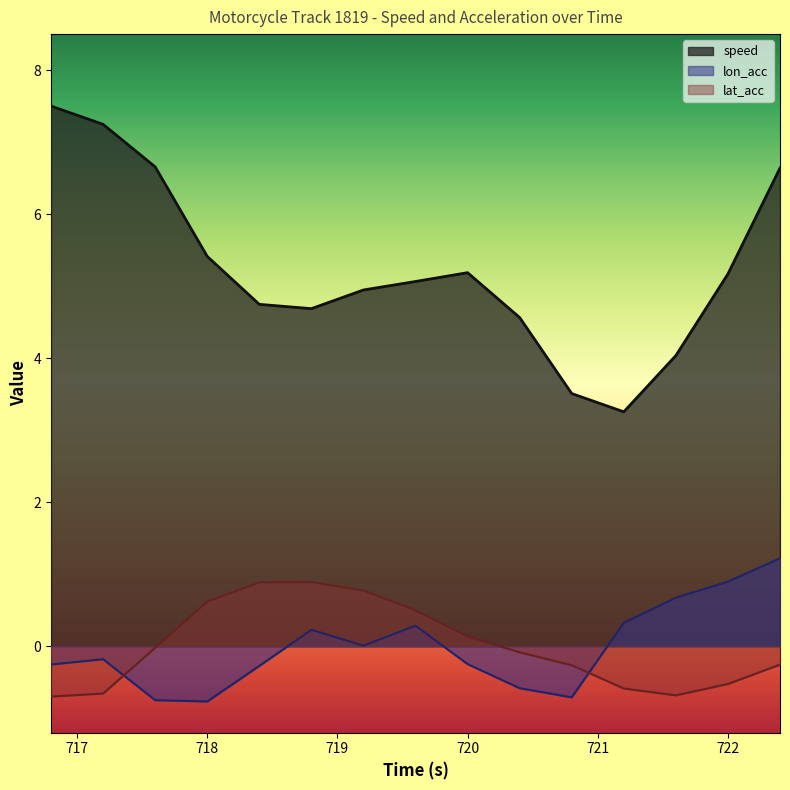

Which series has the widest spread of values?

speed